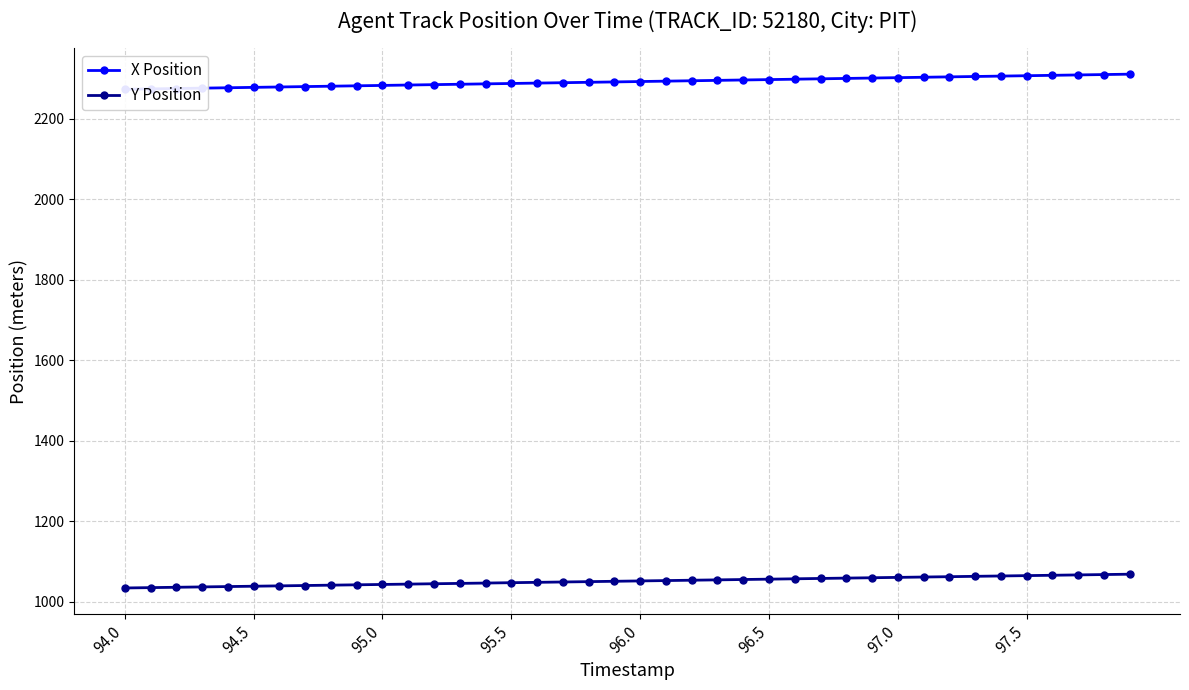

What are all the series names shown in the legend?

X Position, Y Position